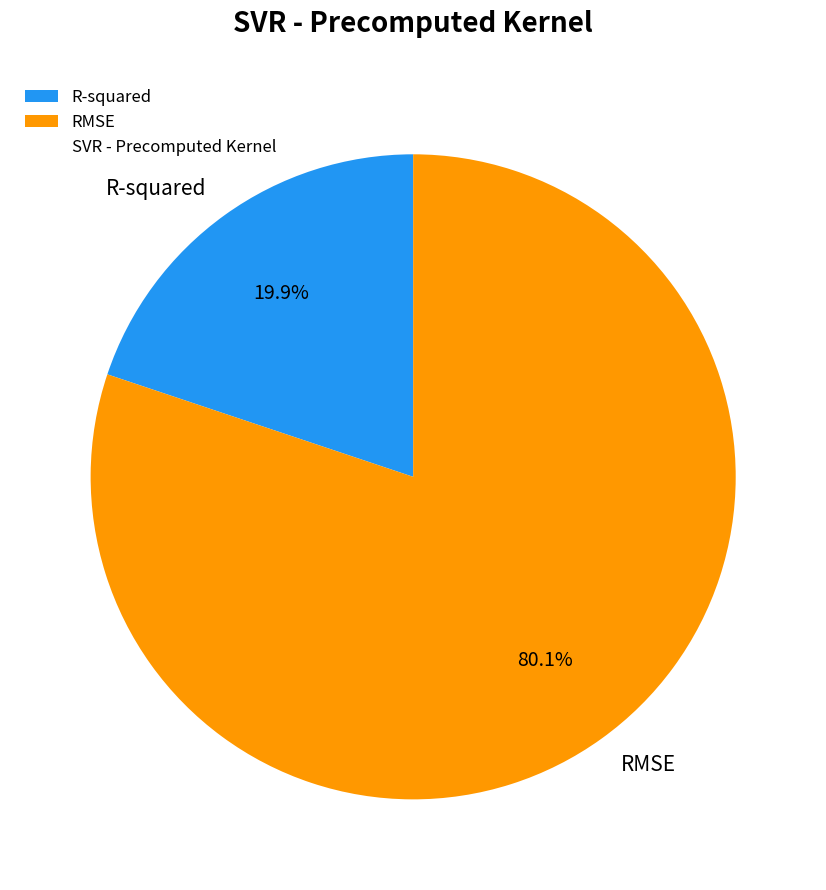

How many segments does this pie chart have?

2